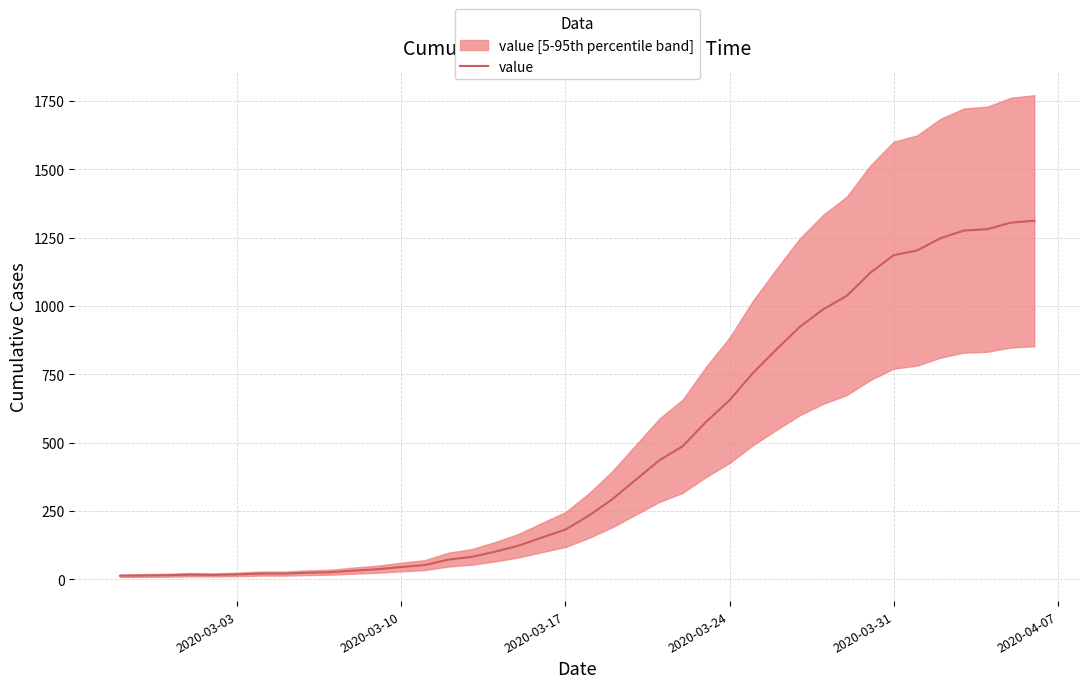

The value of value at 2020-03-31 is 1186. True or false?

True